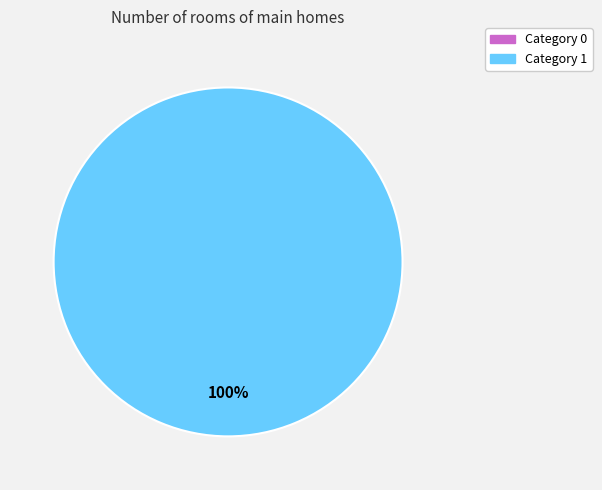

What percentage is NOT represented by 0?

100.0%